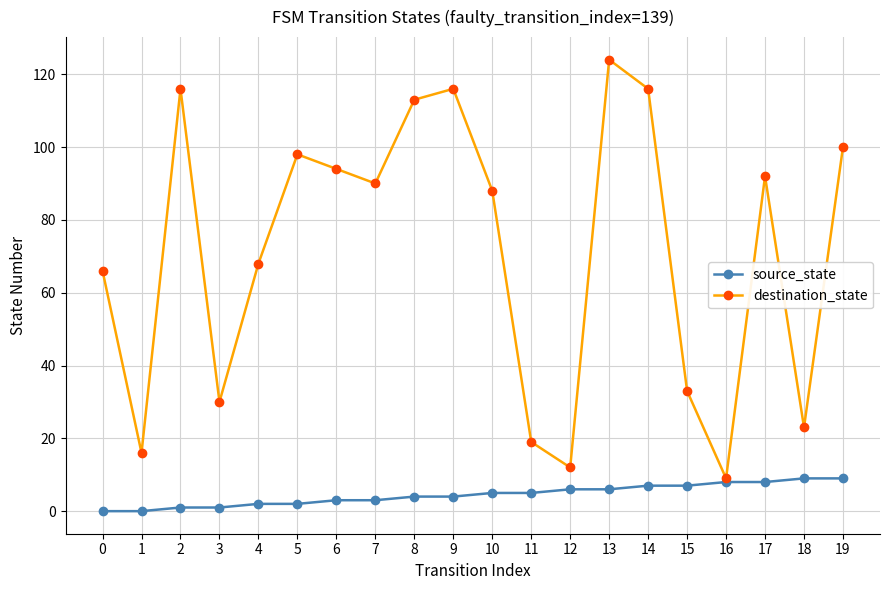

Reading left to right, list all the values displayed in this chart.

source_state: 0	0	1	1	2	2	3	3	4	4	5	5	6	6	7	7	8	8	9	9
destination_state: 66	16	116	30	68	98	94	90	113	116	88	19	12	124	116	33	9	92	23	100